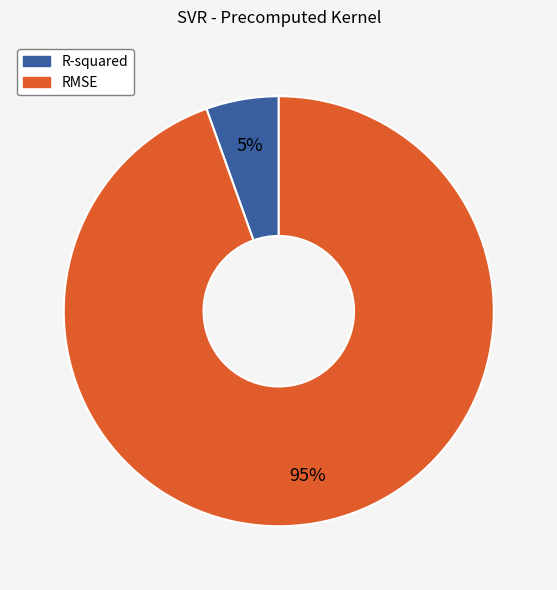

What percentage is the RMSE slice, to the nearest percent?

95%